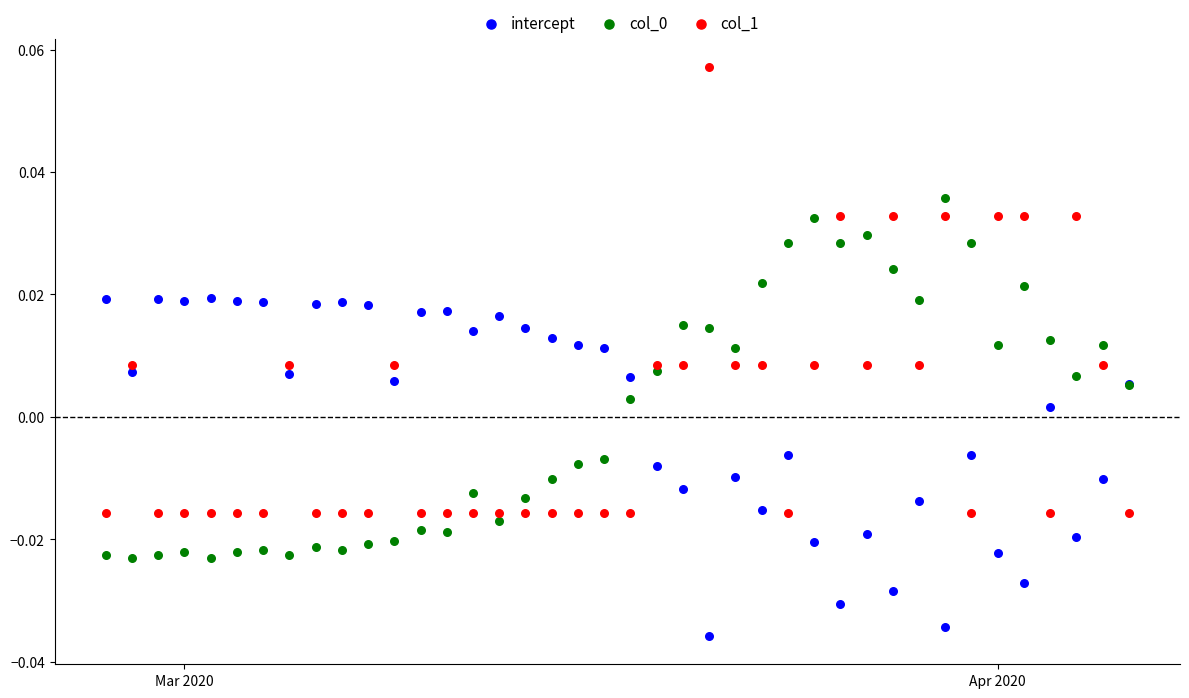

Which series contains the lowest Y value?

intercept